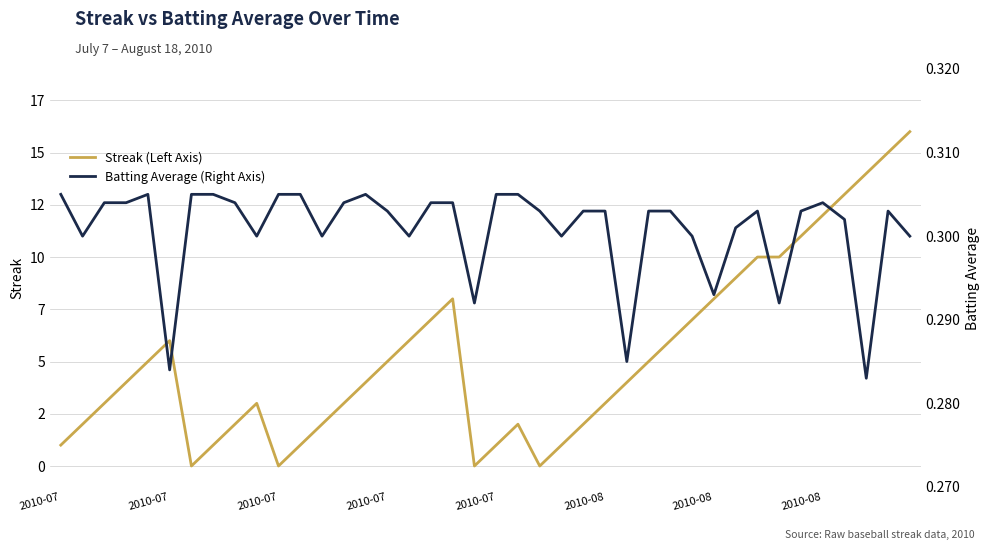

True or false: Batting Average (Right Axis) and Streak (Left Axis) cross at least once.

True